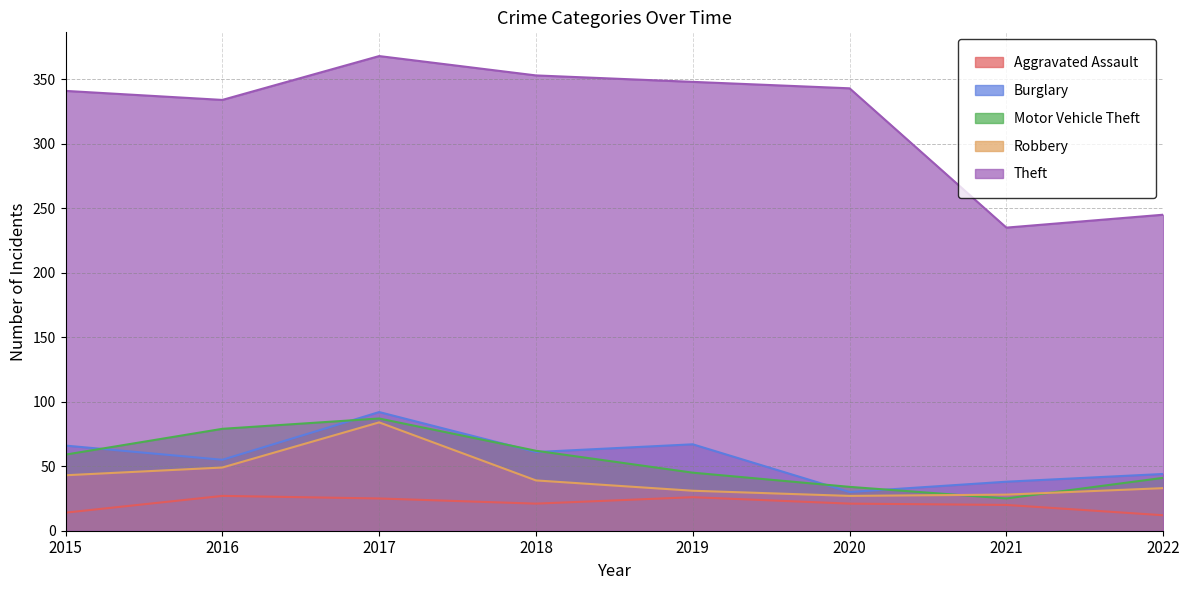

Does the chart have visible grid lines?

Yes